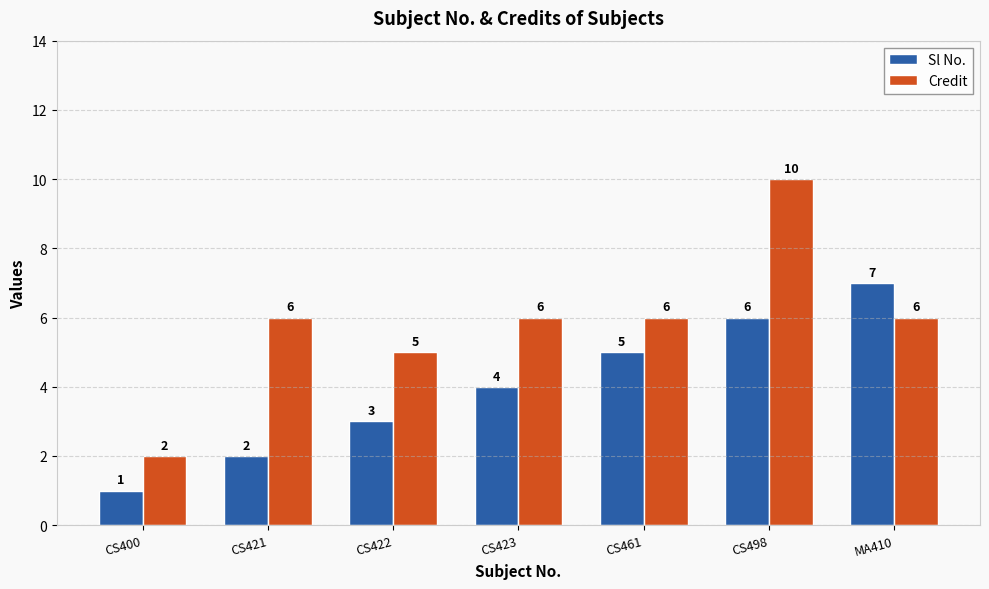

What is the label of the 3rd bar from the left?

CS422